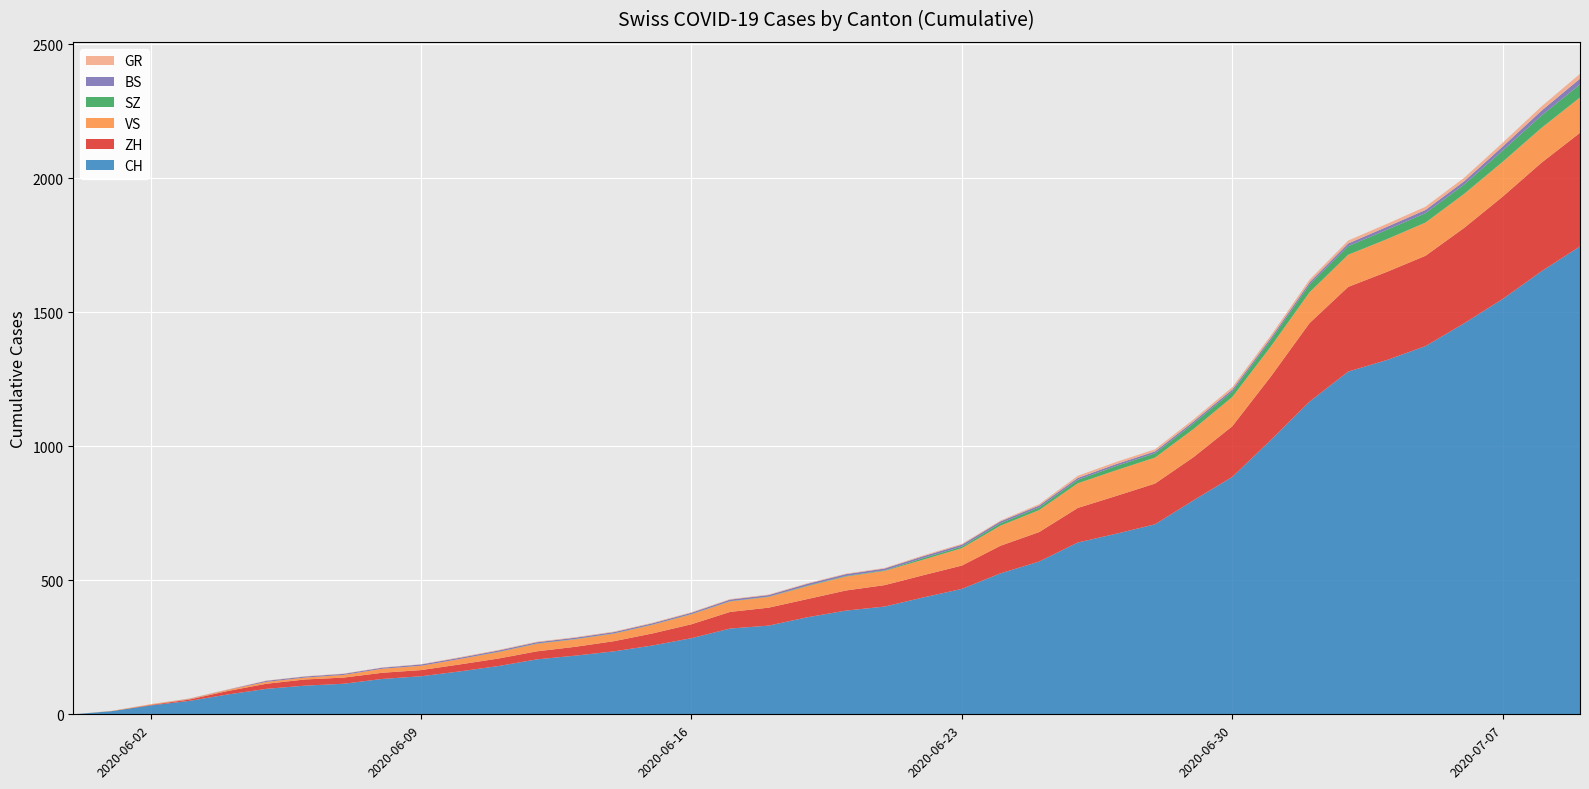

Reading right to left, extract all data points from this chart.

CH: 1746	1653	1550	1459	1374	1322	1279	1167	1024	886	799	709	674	641	570	526	468	436	402	387	362	331	320	284	257	235	219	205	180	160	142	132	114	107	95	74	50	33	12	0
ZH: 424	405	382	356	337	329	316	293	237	189	161	152	141	129	110	103	87	83	80	75	68	67	62	52	45	38	33	30	28	26	23	23	23	23	19	13	5	2	0	0
SZ: 49	46	42	35	35	35	32	29	25	21	21	16	16	13	10	9	6	6	2	2	2	1	1	1	1	1	1	1	1	0	0	0	0	0	0	0	0	0	0	0
BS: 21	18	15	12	12	11	10	8	7	7	7	7	7	7	7	7	7	7	7	7	7	6	6	5	5	5	5	5	5	5	5	4	4	4	4	1	1	0	0	0
GR: 18	16	14	13	12	11	11	10	9	9	8	8	8	8	5	3	3	3	2	2	2	2	2	2	2	2	2	2	2	2	1	1	1	1	1	1	1	1	0	0
VS: 132	130	130	127	124	122	120	115	112	109	105	97	96	92	82	75	65	58	53	52	48	40	39	37	32	28	28	28	24	20	16	15	10	7	7	4	2	2	1	0